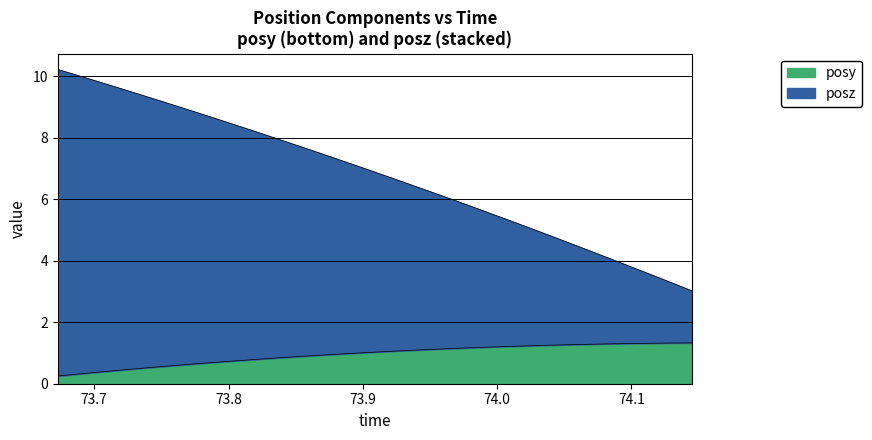

What is the difference between the maximum and second lowest values in the posy series?

1.0